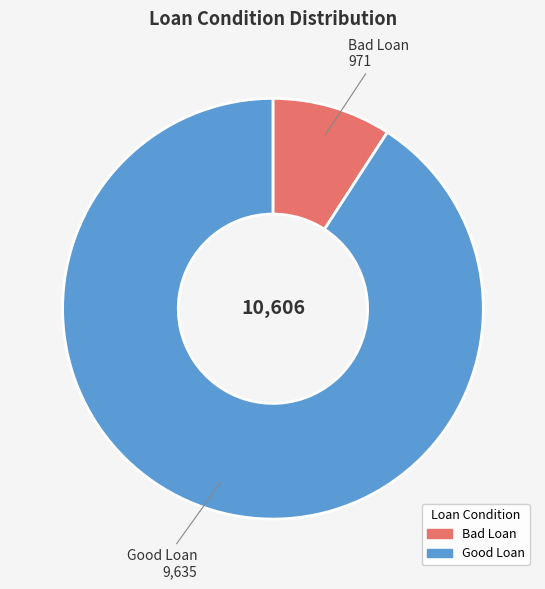

Does Good Loan represent more than half of the total?

Yes